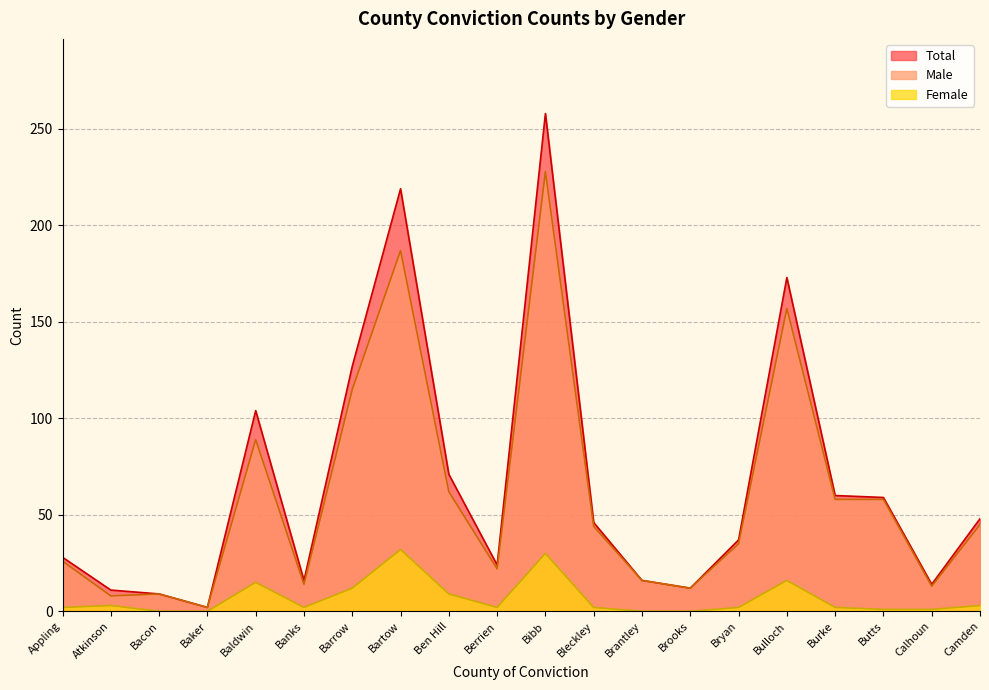

At which category does Total reach its first local peak?

Baldwin